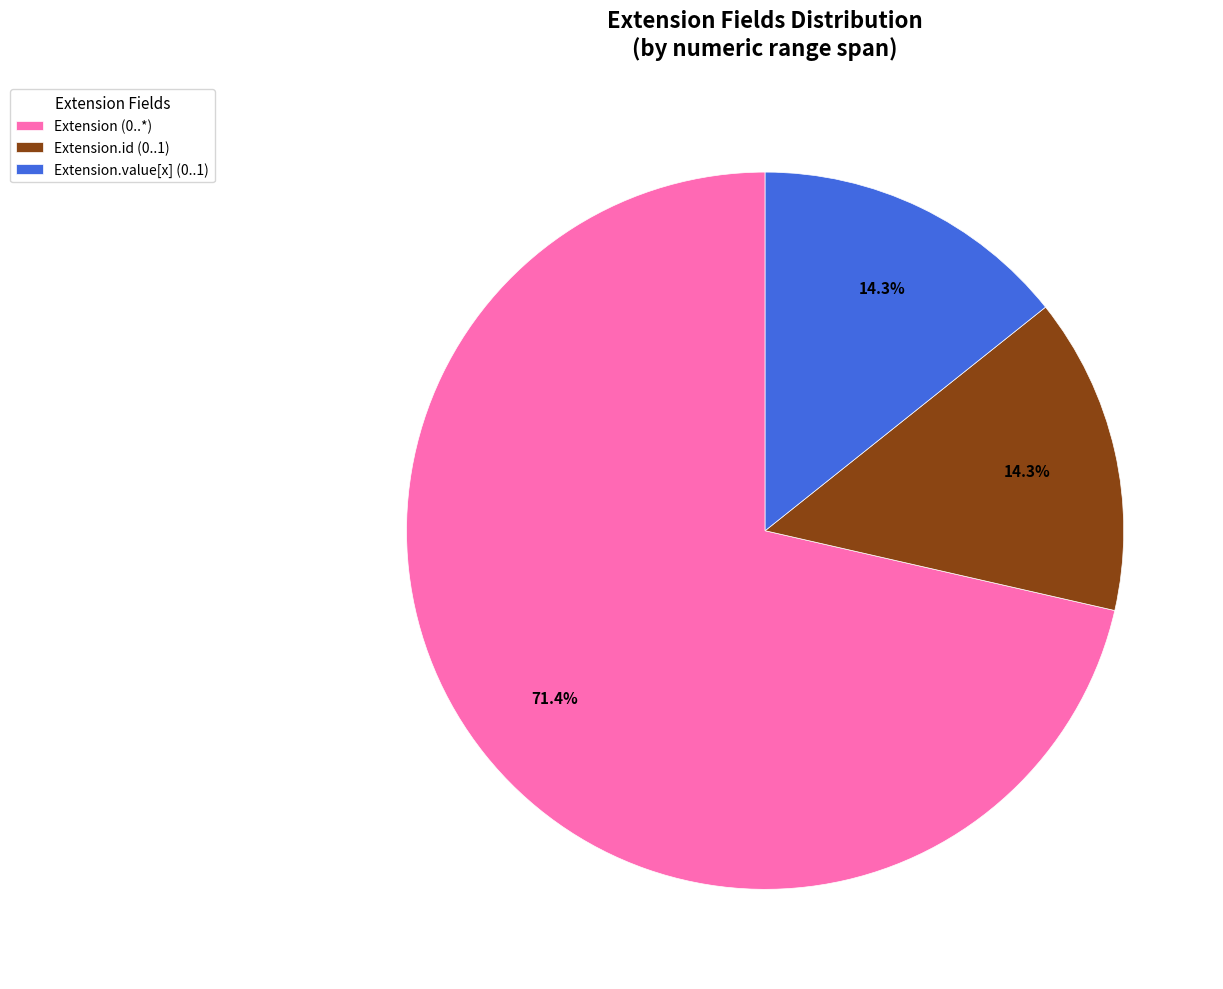

Is there any slice that represents more than half of the pie?

Yes